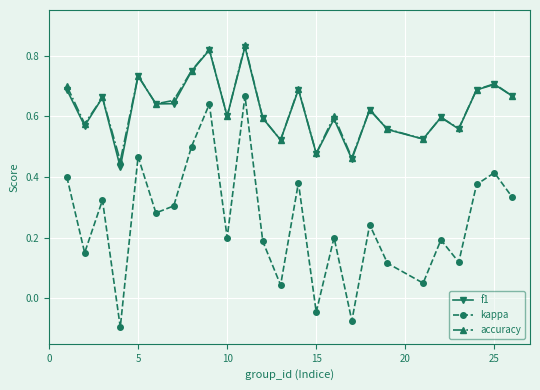

Which series has the widest spread of values?

kappa